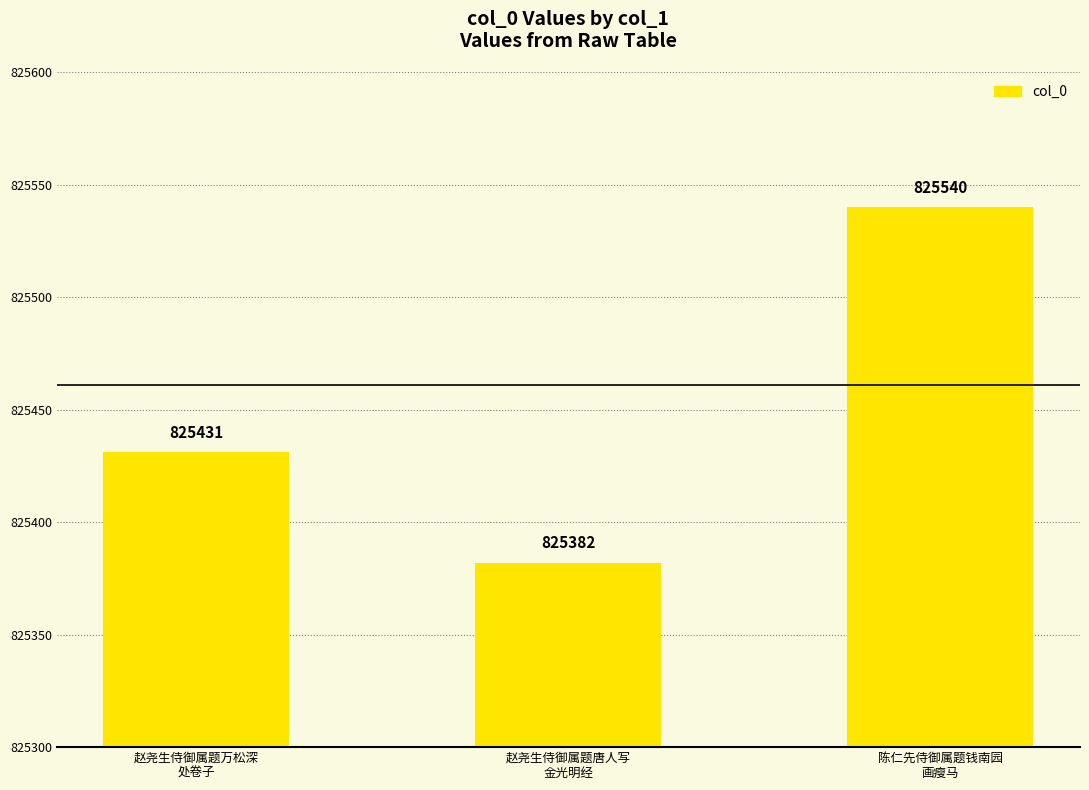

What is the value of the 1st bar from the left?

825431